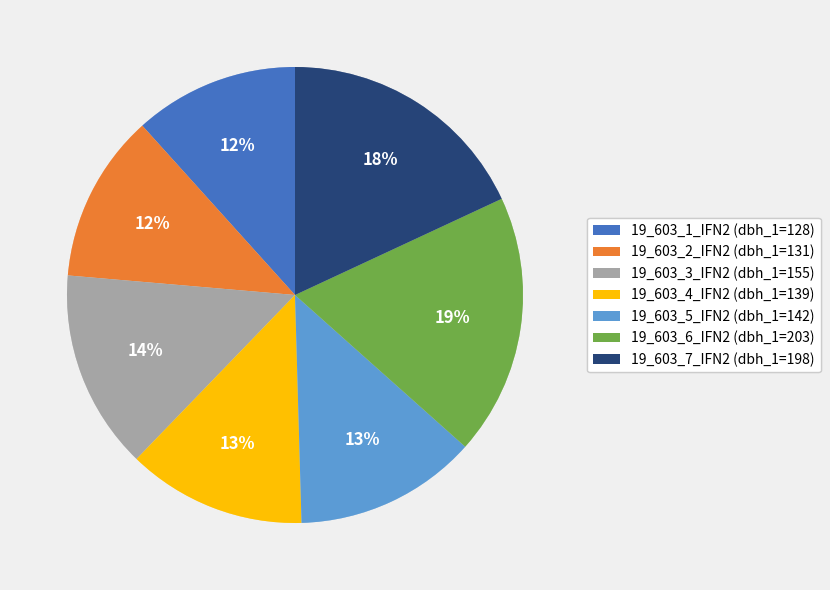

Approximately how many times larger is the value at 19_603_5_IFN2 (dbh_1=142) compared to 19_603_4_IFN2 (dbh_1=139)?

1.0